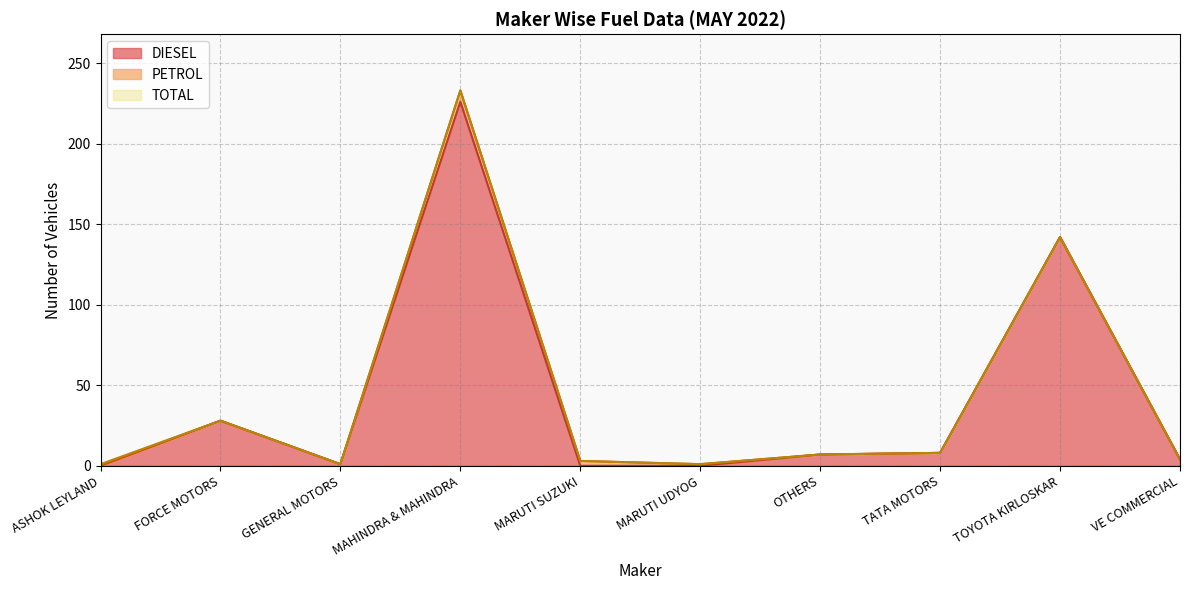

Is the value of DIESEL at TOYOTA KIRLOSKAR greater than the value of TOTAL at FORCE MOTORS?

Yes